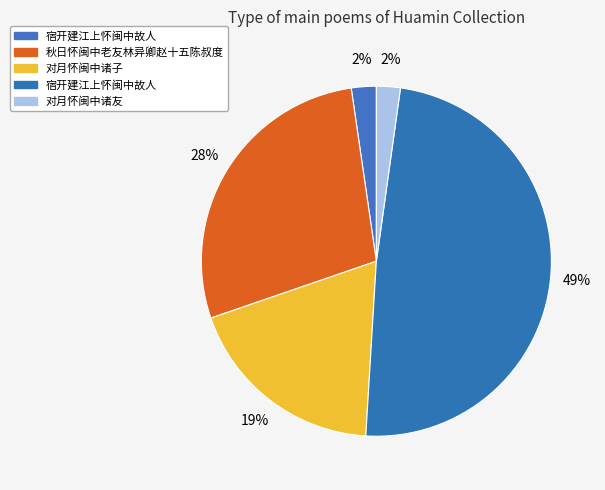

Which slice is the largest?

宿开建江上怀闽中故人